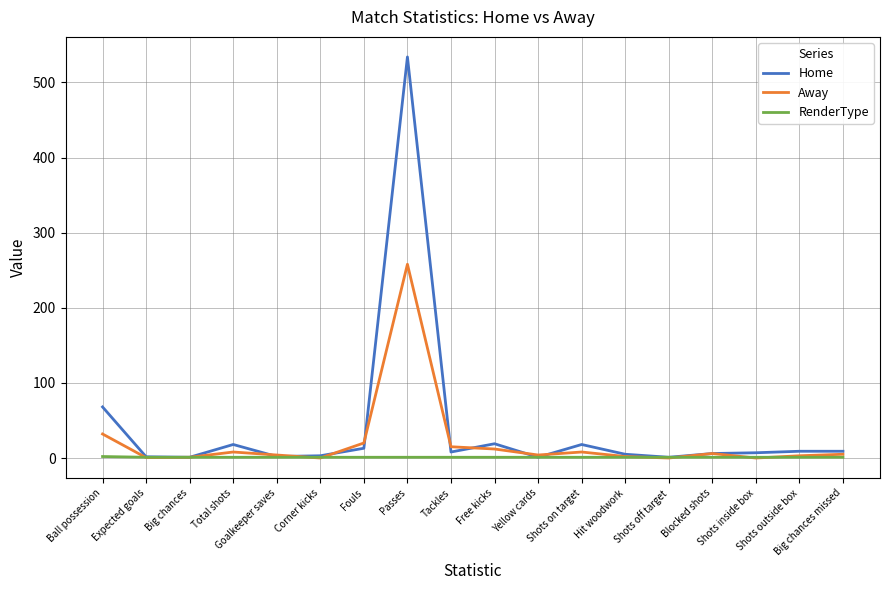

What is the maximum value shown in the chart?

534.0